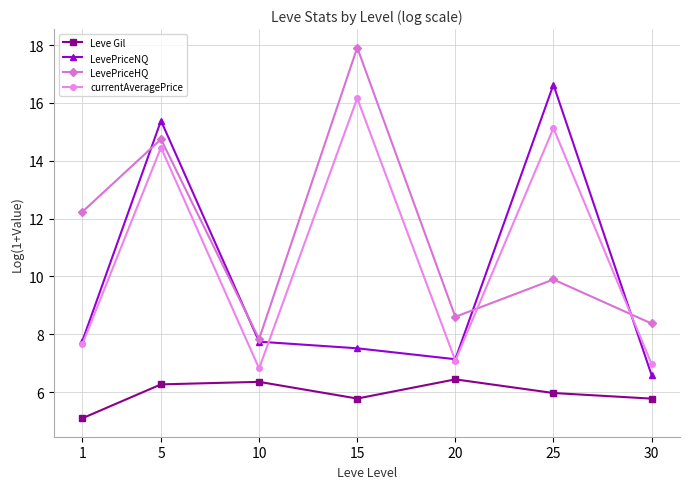

The value of Leve Gil at 15 is 5.8. True or false?

True